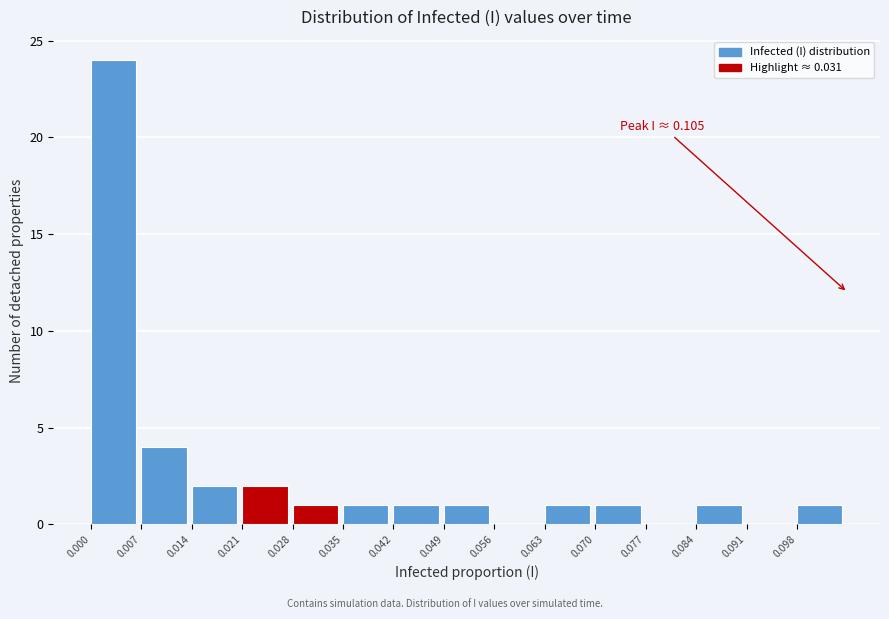

Which range on the x-axis has the tallest bar?

0.000 to 0.007